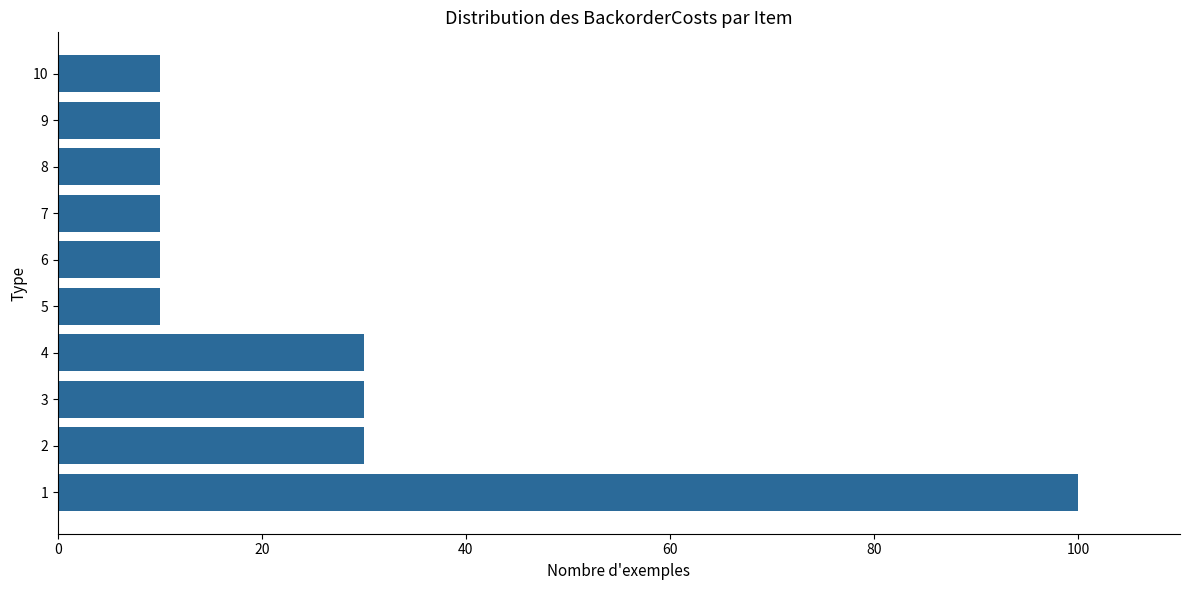

The value at 6 is 16. True or false?

False